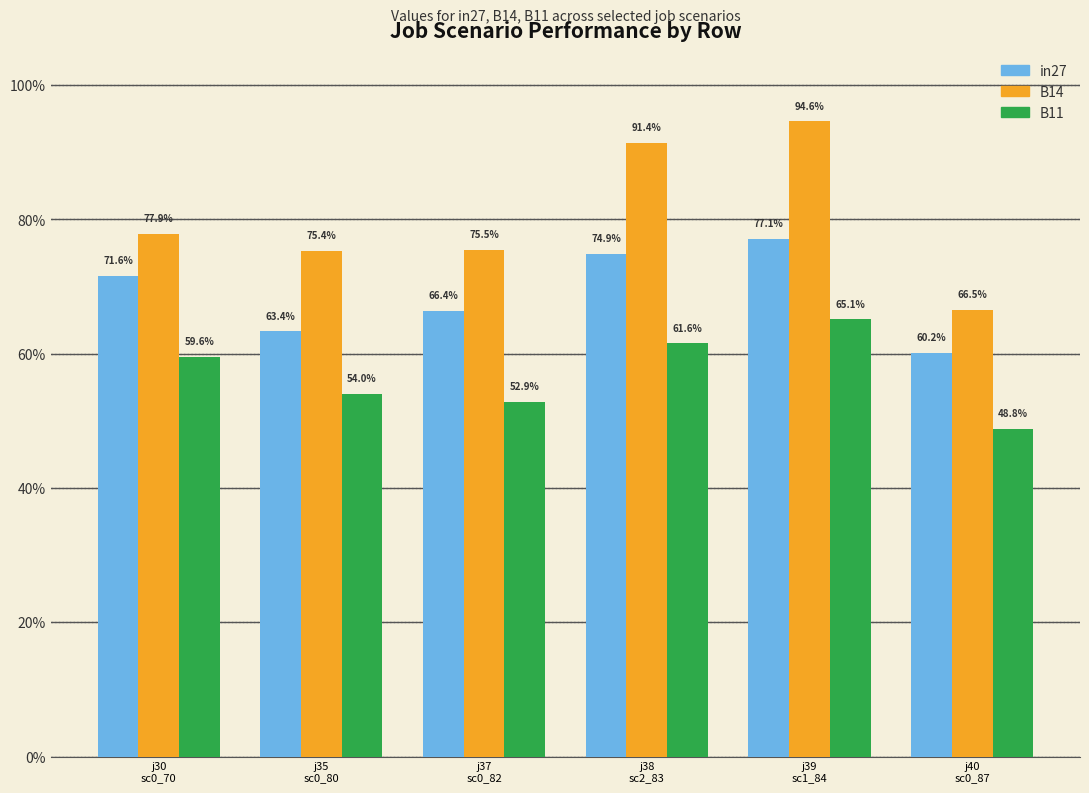

What is the lowest value of the in27 series?

0.6